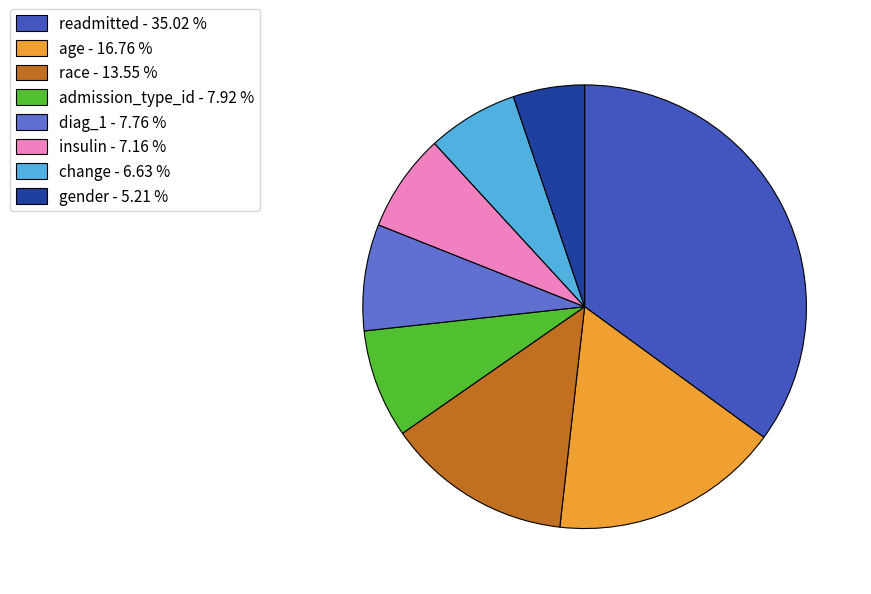

How many segments does this pie chart have?

8